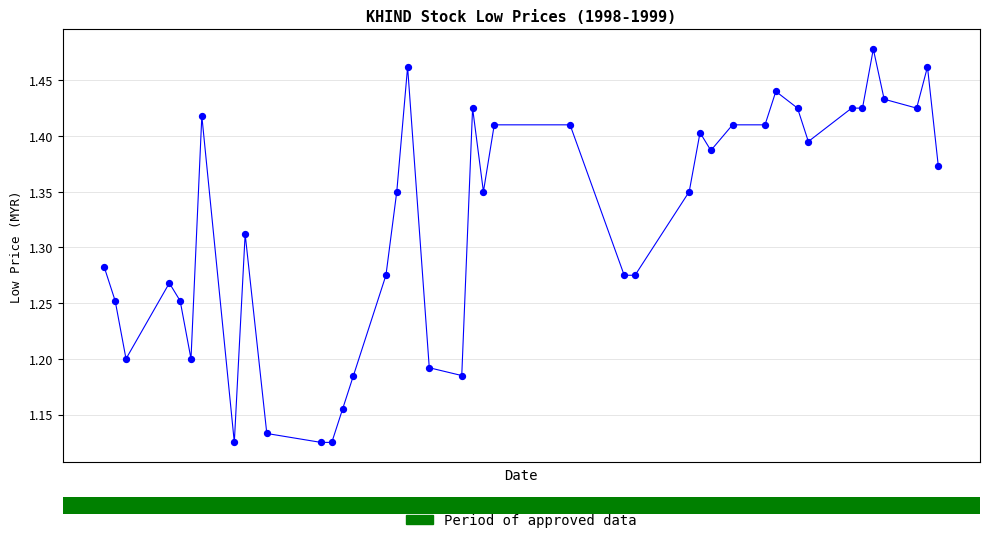

What is the range of Y values (max minus min)?

0.4